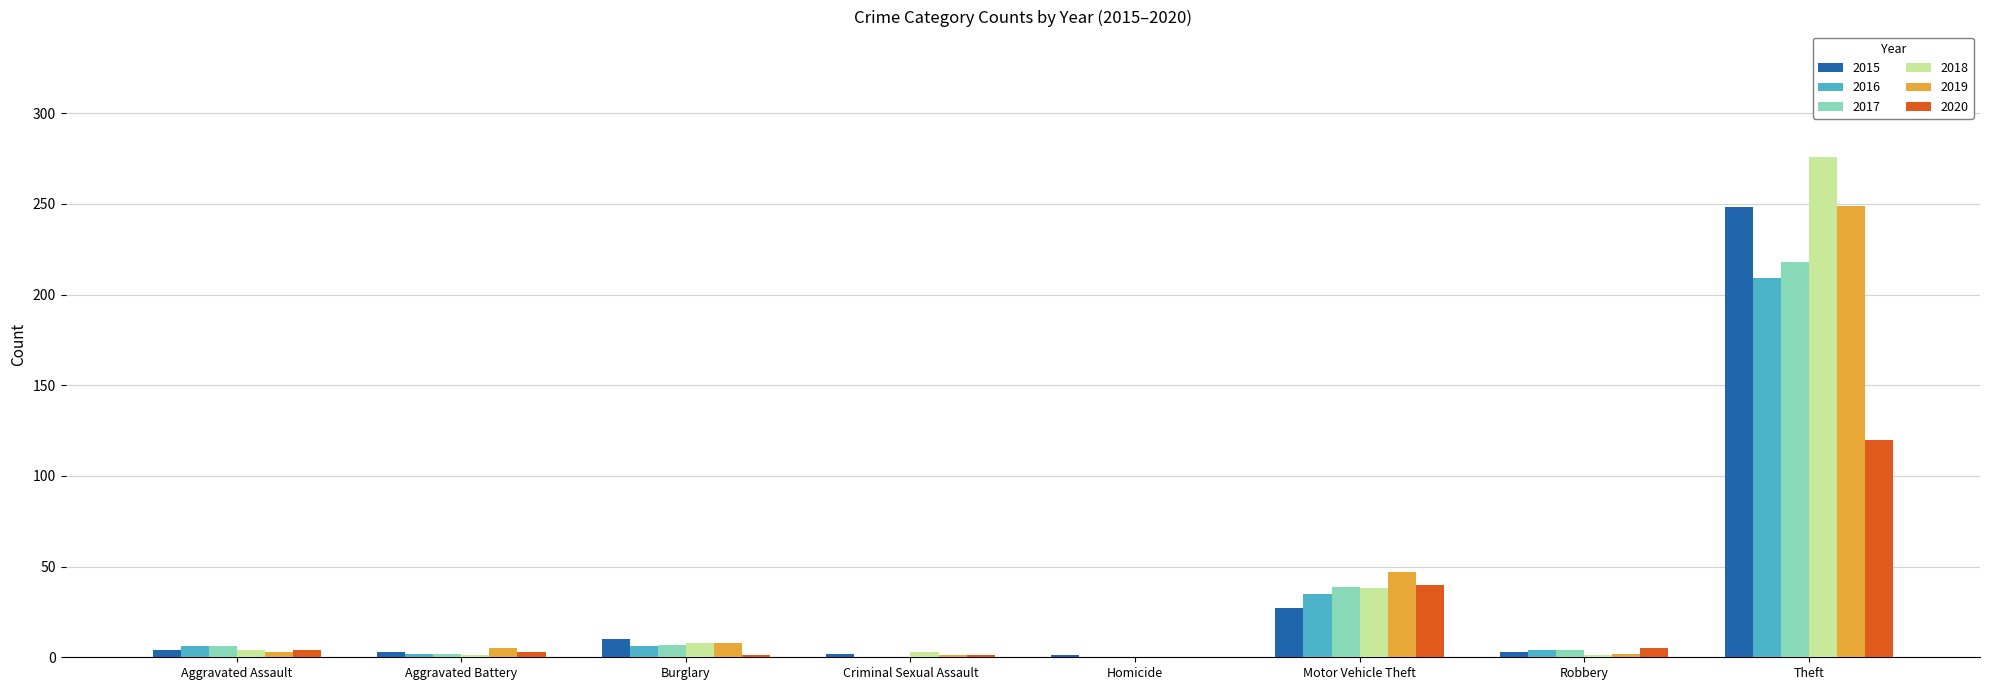

Read the 2020 value at Aggravated Battery.

3